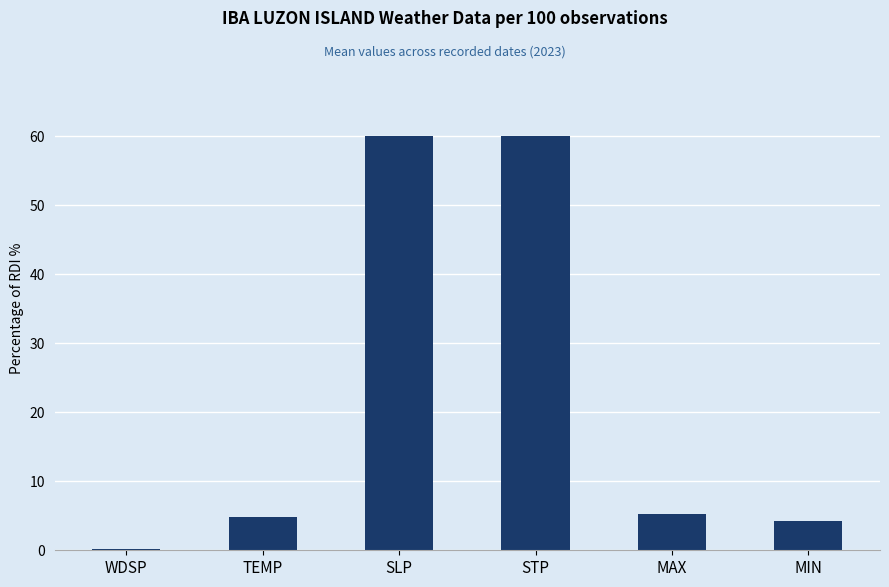

True or false: the data shows 7.2 at MIN.

False